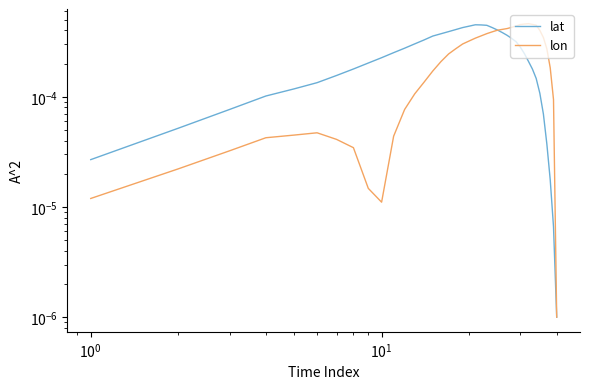

List the series in order of their peak value, lowest first.

lat, lon